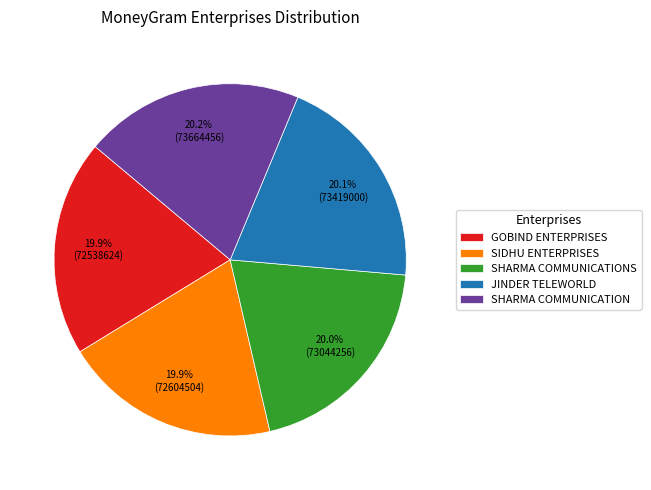

Do SIDHU ENTERPRISES and GOBIND ENTERPRISES together represent more than half of the pie?

No